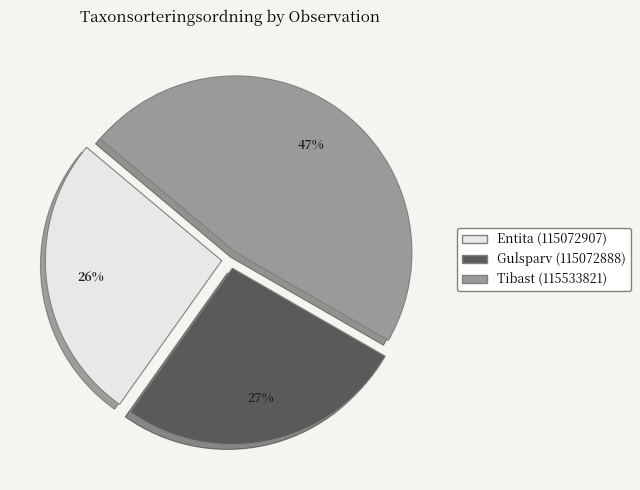

To the nearest percent, what is the difference between the largest and smallest slice percentages?

21%